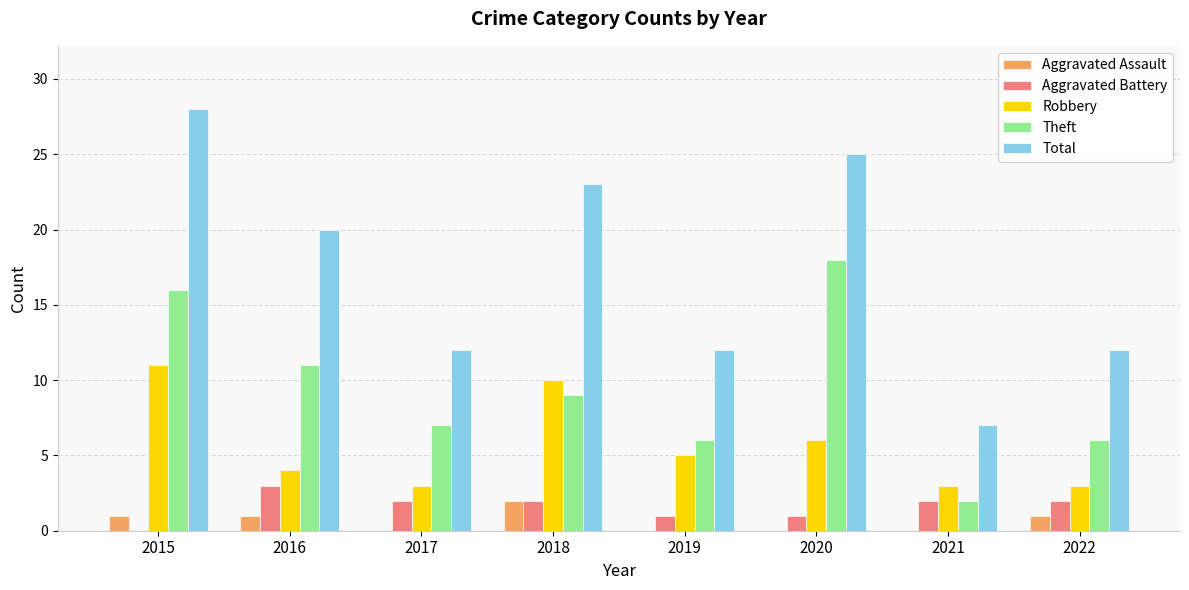

The value of Aggravated Assault at 2018 is 2. True or false?

True